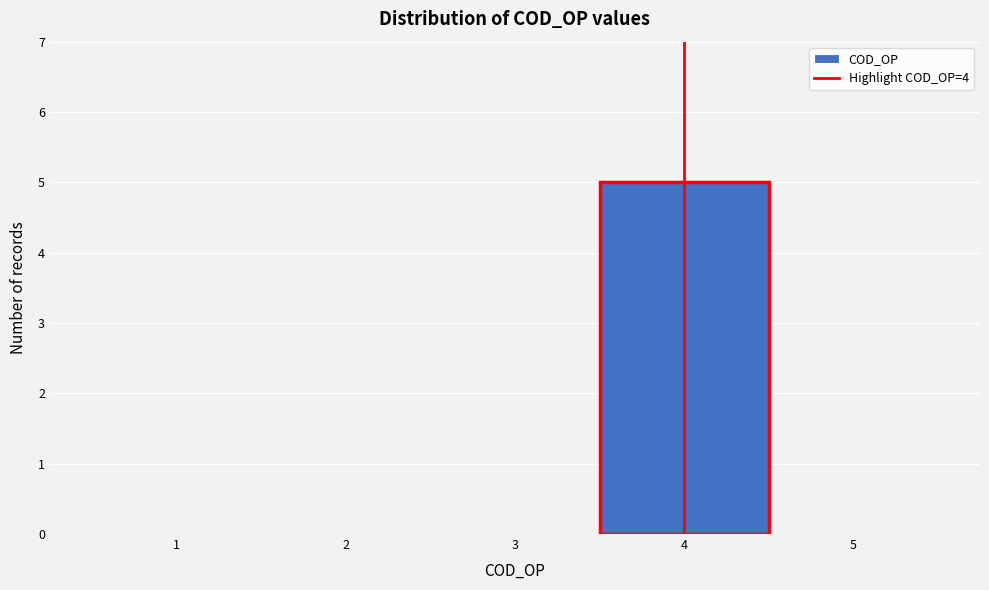

Reading left to right, transcribe this chart: for each bar, give the range it covers on the x-axis and its height. The values are not printed on the chart, so give them approximately, as read against the axis.

0.5 to 1.5: 0
1.5 to 2.5: 0
2.5 to 3.5: 0
3.5 to 4.5: 5
4.5 to 5.5: 0